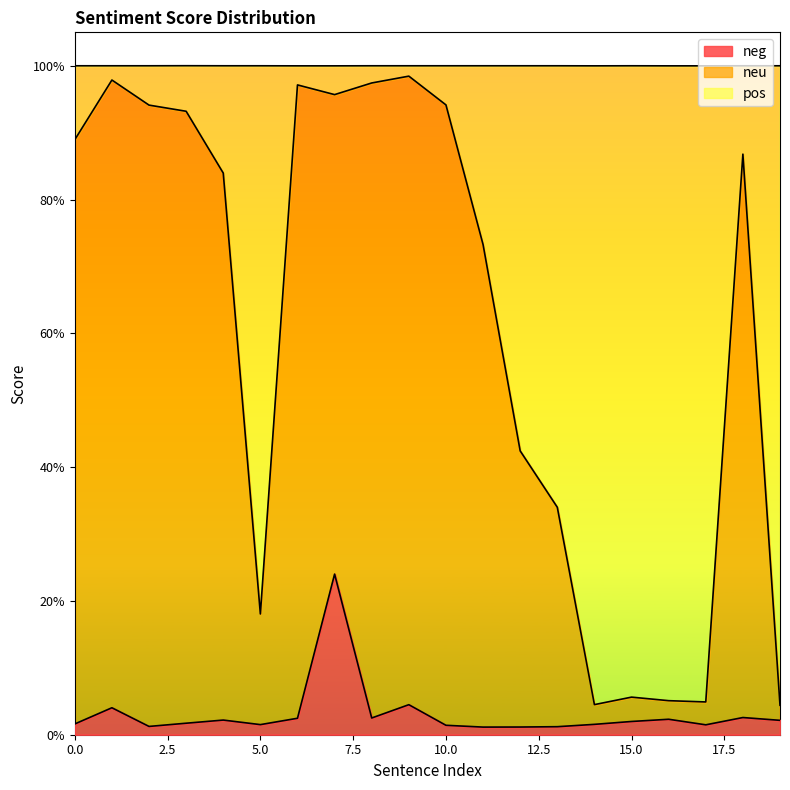

Is the value of neg at 19 greater than the value of pos at 4?

No